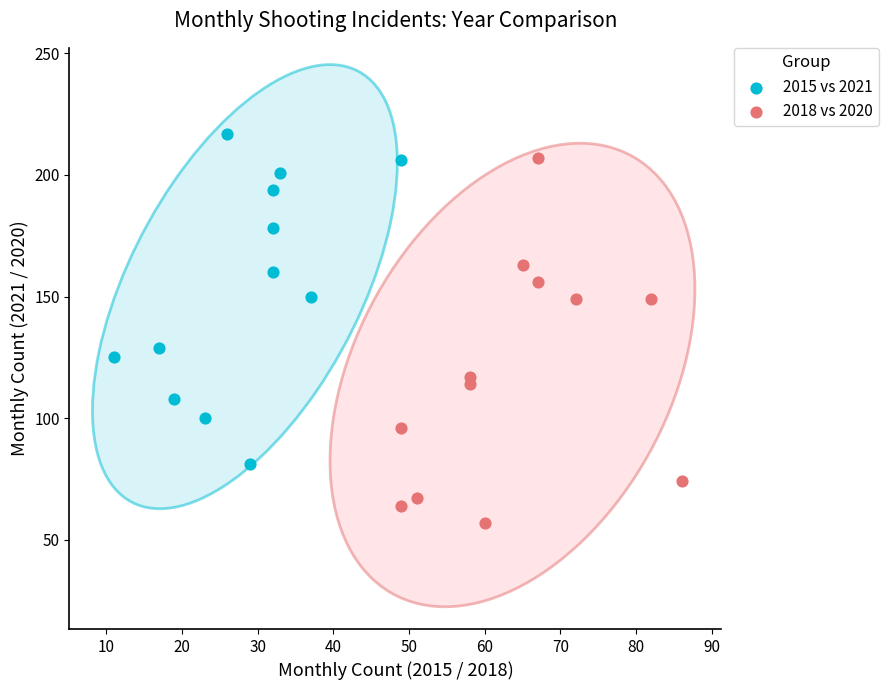

Which series reaches the maximum Y coordinate?

2015 vs 2021